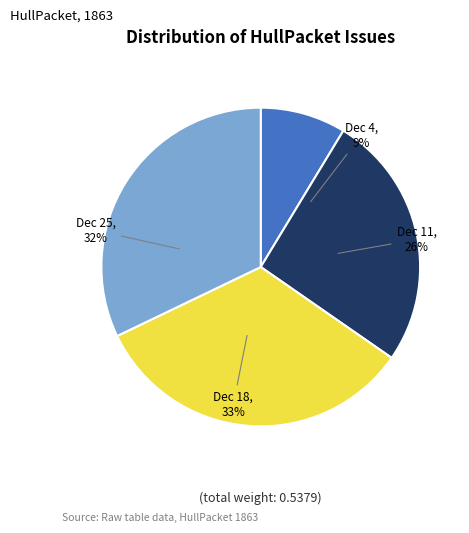

Between 1863.12.04_HullPacket and 1863.12.25_HullPacket, which is larger?

1863.12.25_HullPacket